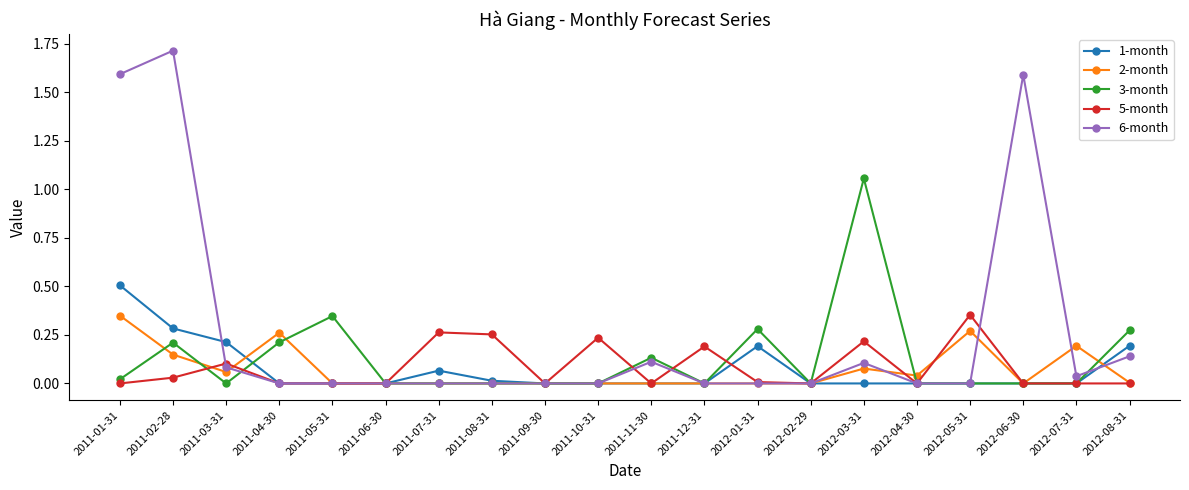

Is it true that 1-month equals 0.0 at 2011-09-30?

True